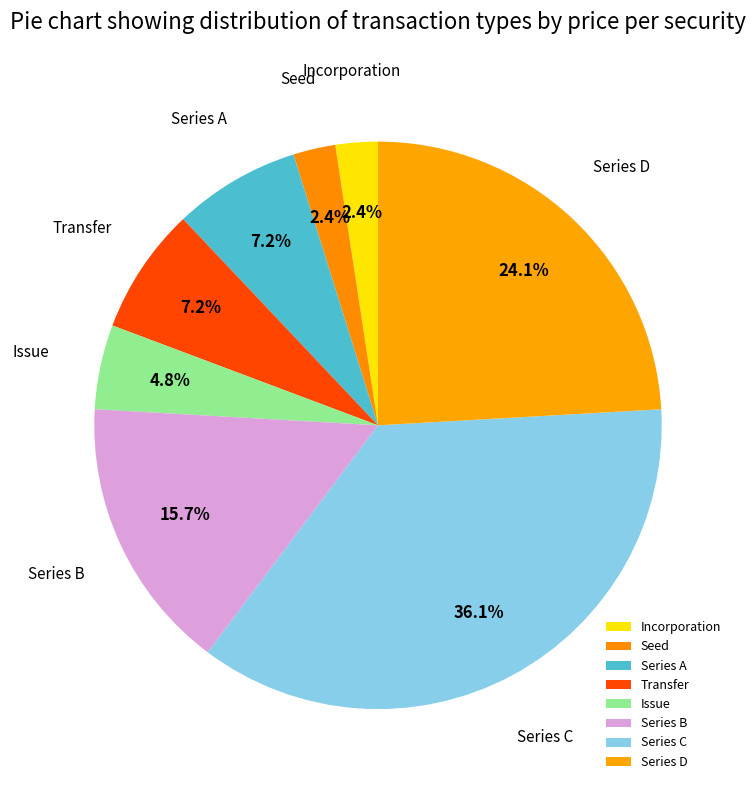

To the nearest percent, what is the difference between the Issue and Series D slice percentages?

19%